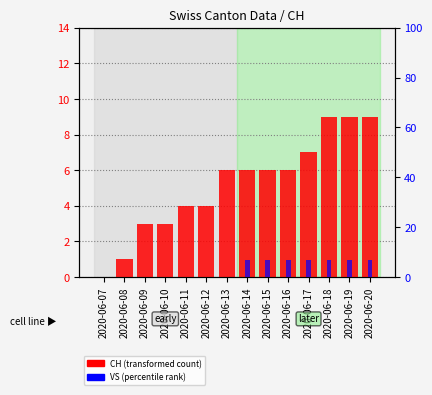

How many bars are there in each group?

2